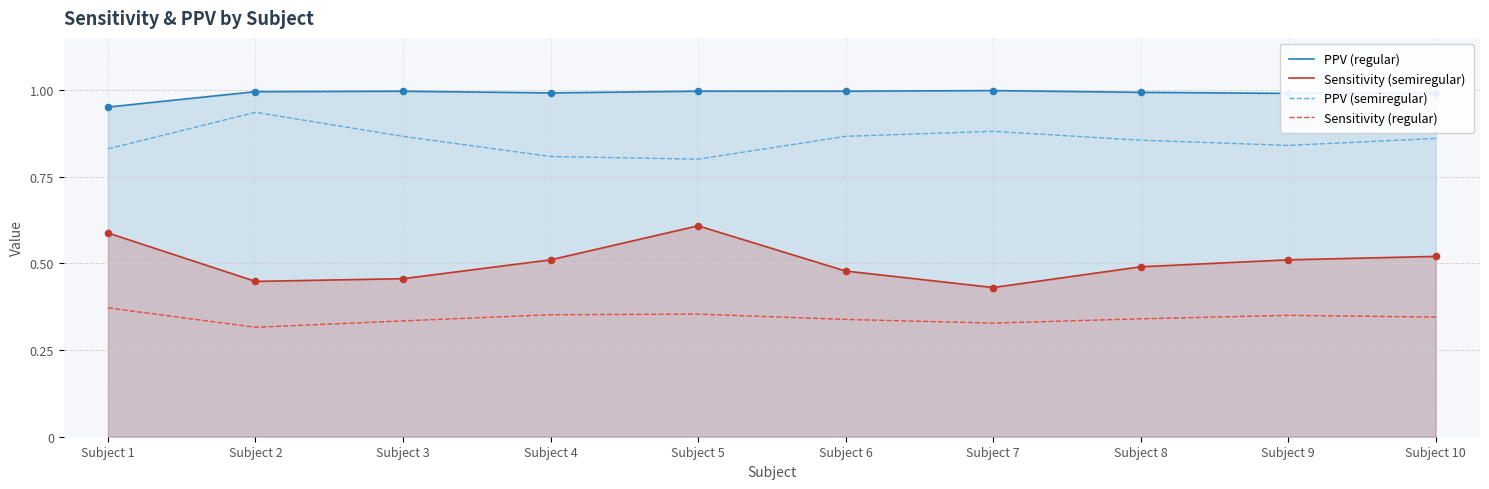

At how many categories does at least one series exceed 0?

10